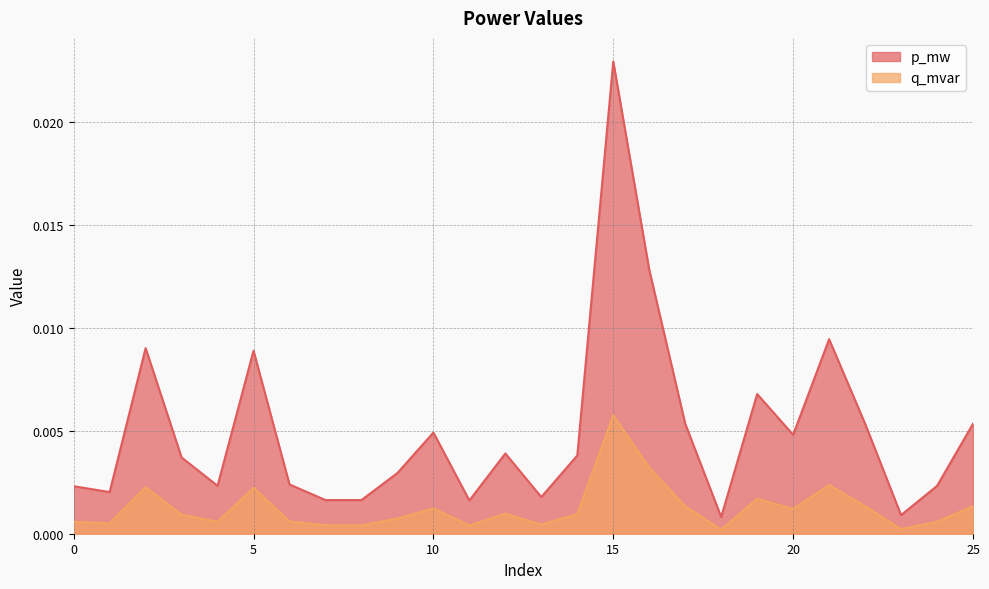

How many series are shown in this chart?

2